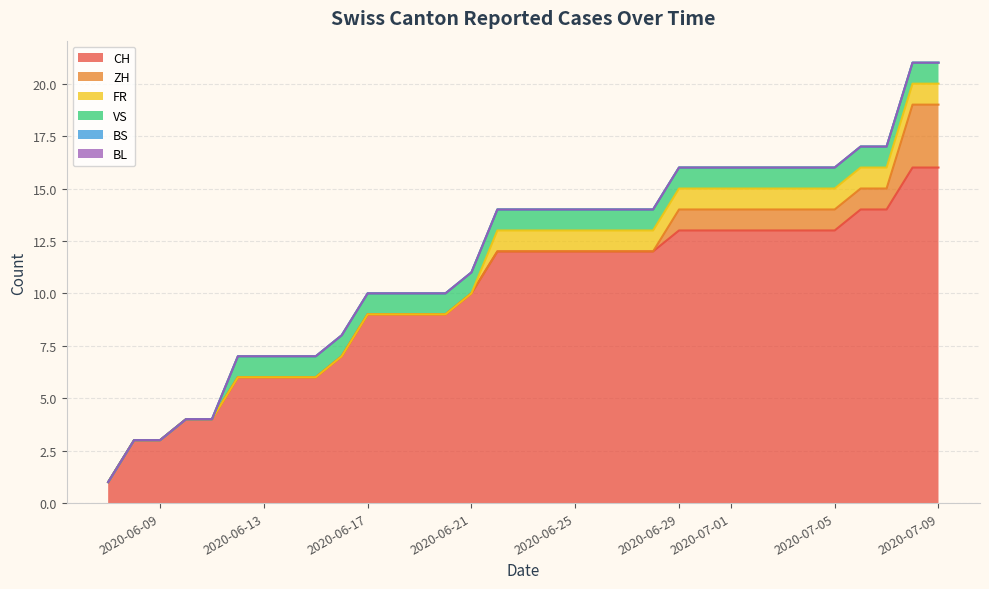

Does the chart display data point markers on the line(s)?

No